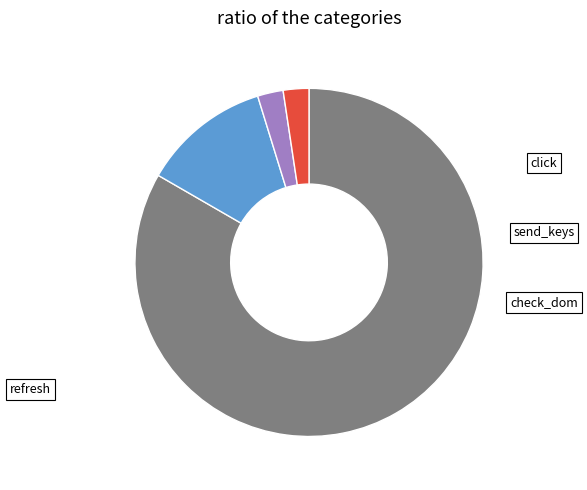

What is the majority slice?

click